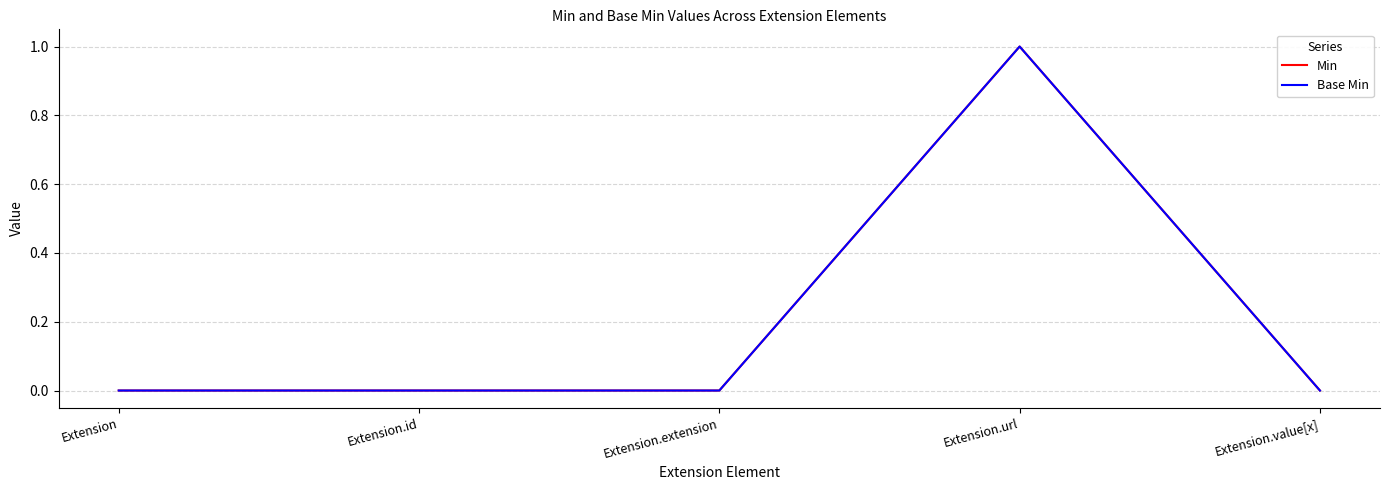

Is this an area chart (filled region under the line)?

No